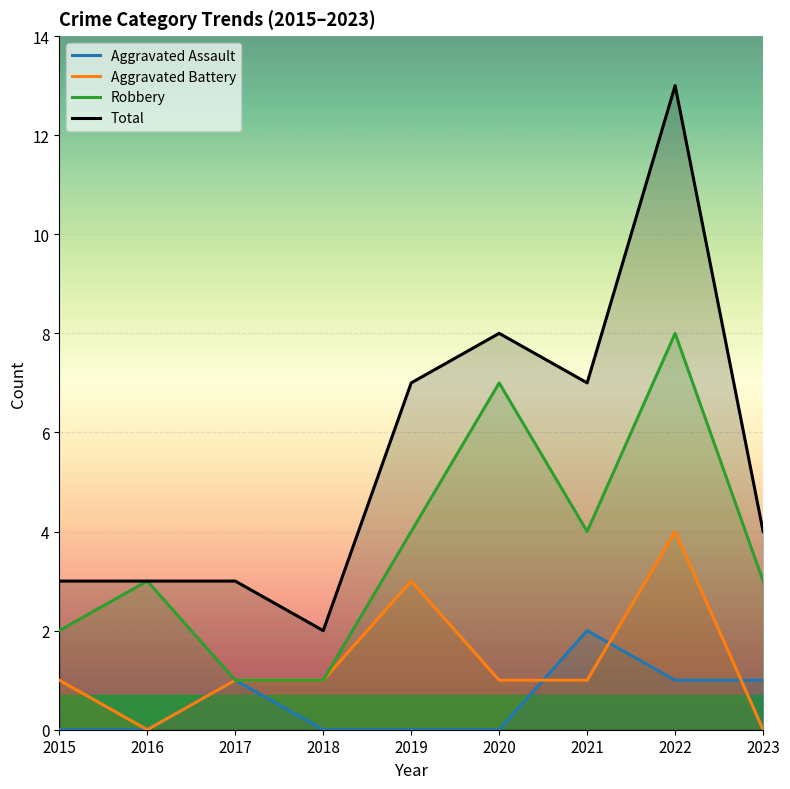

Reading left to right, list all the values displayed in this chart.

Aggravated Assault: 0	0	1	0	0	0	2	1	1
Aggravated Battery: 1	0	1	1	3	1	1	4	0
Robbery: 2	3	1	1	4	7	4	8	3
Total: 3	3	3	2	7	8	7	13	4